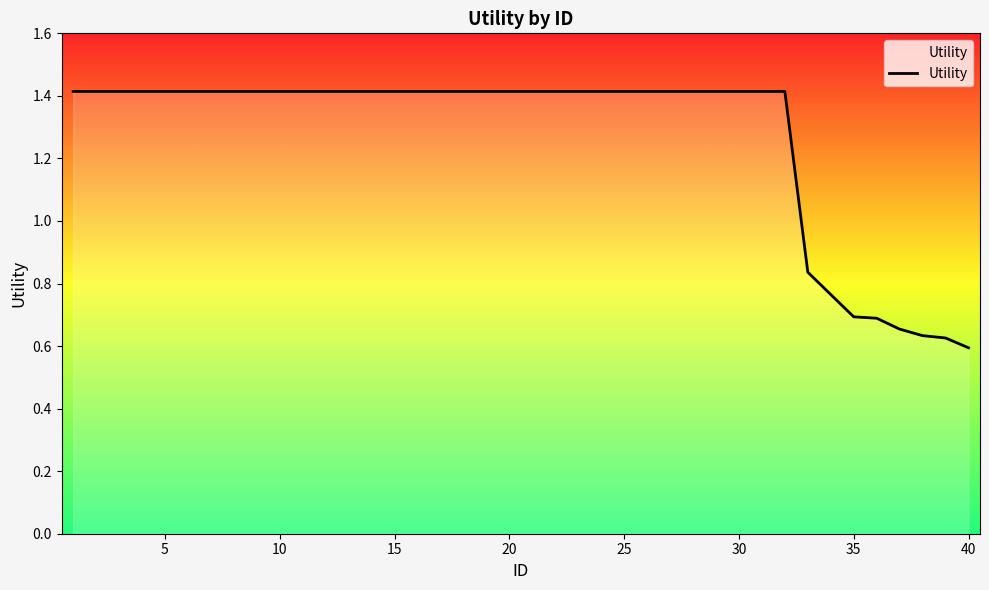

What is the greatest value displayed?

1.4